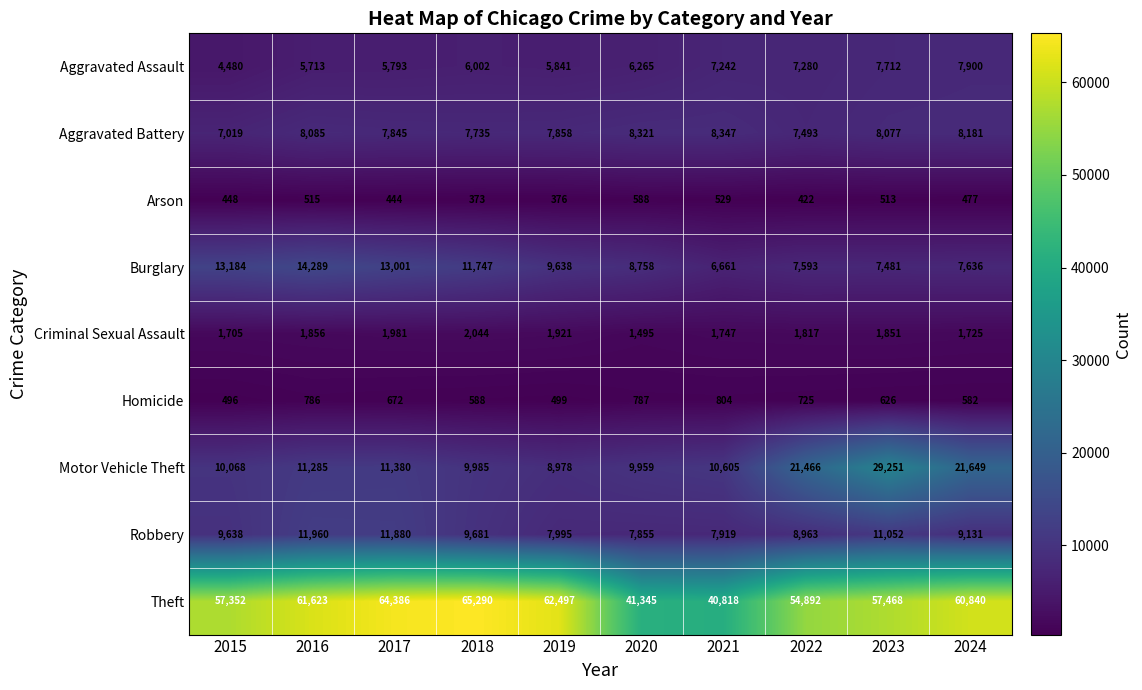

Is it true that Homicide equals 316 at 2024?

False